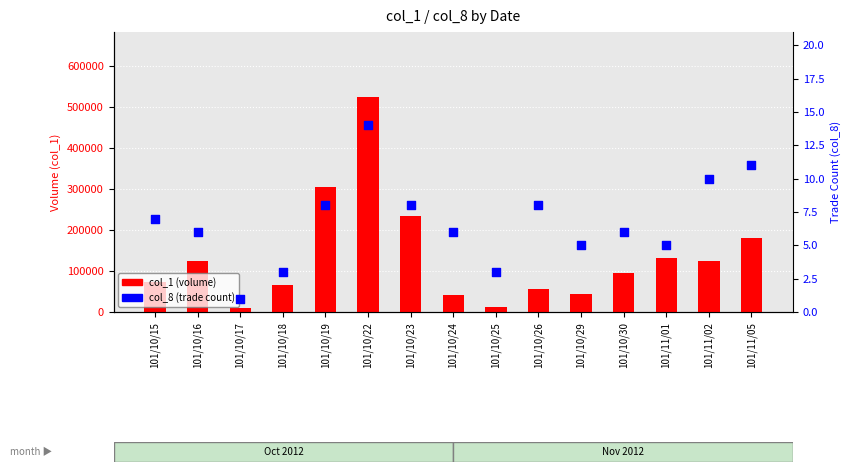

Is the value of col_1 (volume) at 101/10/24 greater than the value of col_8 (trade count) at 101/10/19?

Yes